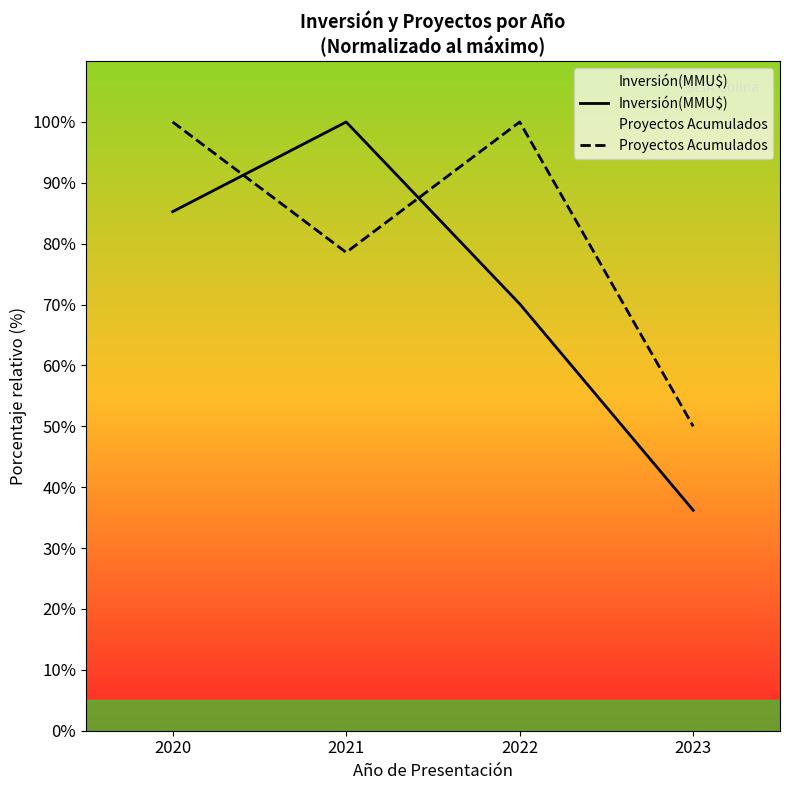

Where do Proyectos Acumulados and Inversión(MMU$) first cross each other?

2020 and 2021